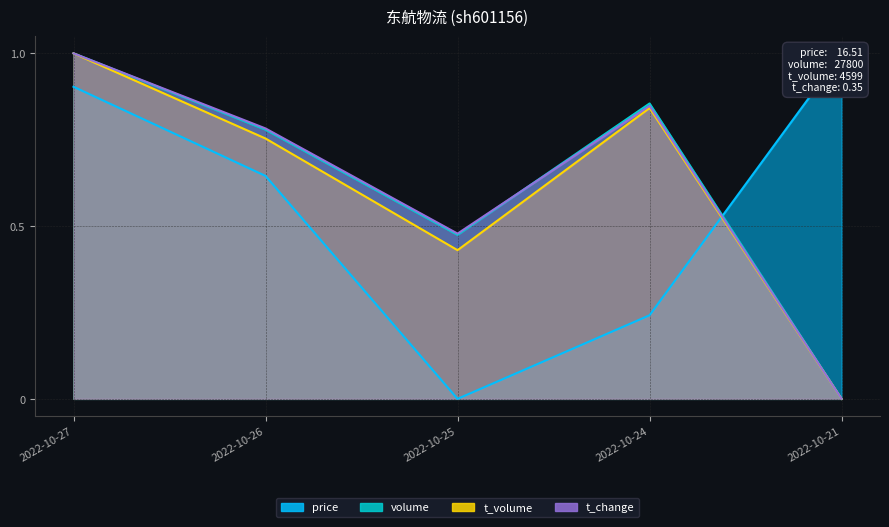

True or false: t_change and volume cross at least once.

True